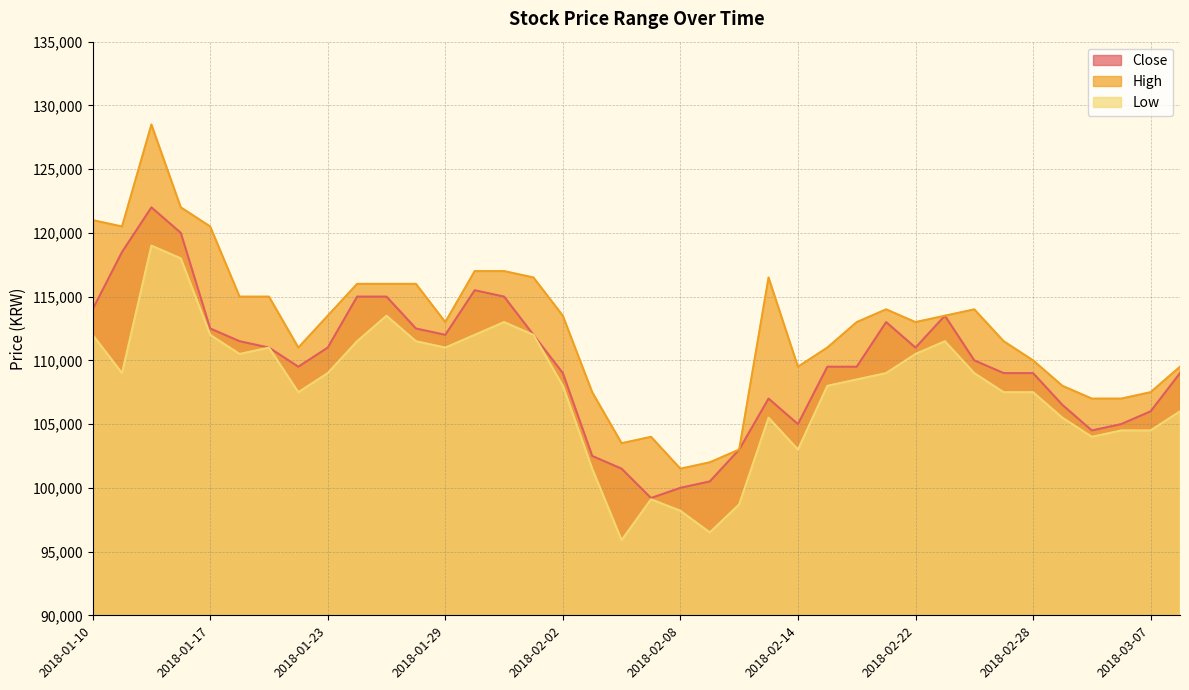

What is the difference between the second highest and minimum values in the High series?

20500